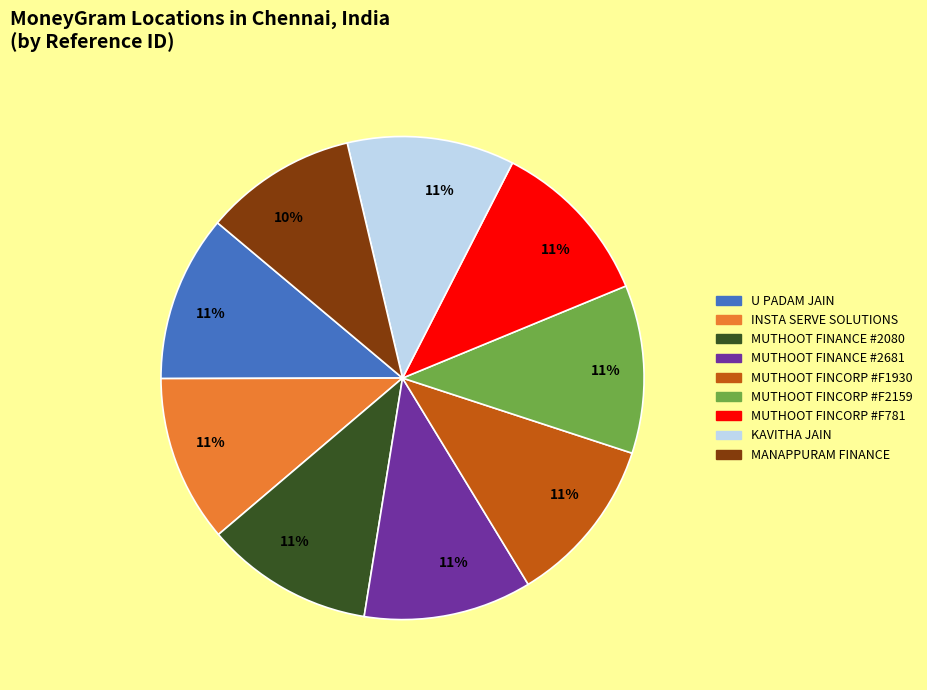

To the nearest percent, what is the difference between the largest and smallest slice percentages?

1%